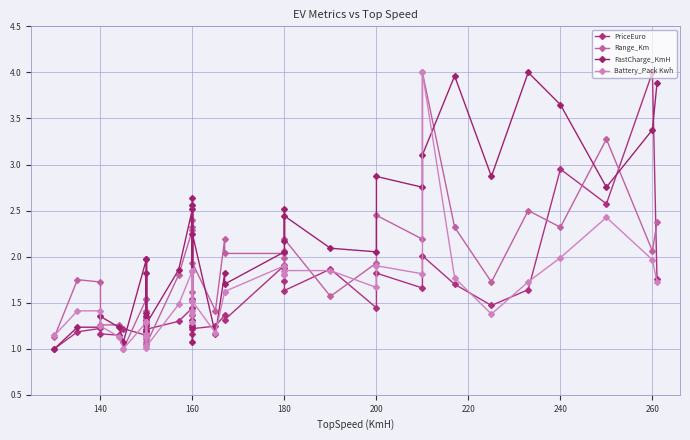

Reading left to right, transcribe all the data shown in this chart.

PriceEuro: 1.0	1.2	1.2	1.2	1.1	1.2	1.1	1.2	1.2	1.3	1.2	1.2	1.2	1.3	1.4	1.3	1.4	1.2	1.5	1.4	1.2	1.2	1.4	1.3	1.9	1.9	1.7	1.6	1.9	1.4	1.8	1.7	2.0	1.7	1.5	1.6	2.9	2.6	4.0	1.8
Range_Km: 1.1	1.8	1.7	1.3	1.3	1.0	1.5	1.1	1.4	1.3	1.5	1.1	1.1	1.8	2.3	1.6	2.4	1.5	1.5	2.3	1.9	1.4	2.2	2.0	2.0	2.0	2.1	2.2	1.6	1.9	2.4	2.2	4.0	2.3	1.7	2.5	2.3	3.3	2.1	2.4
FastCharge_KmH: 1.0	1.2	1.2	1.4	1.2	1.1	2.0	1.4	1.8	1.4	2.0	1.2	1.3	1.9	2.5	1.2	2.6	1.3	1.1	2.6	2.2	1.2	1.8	1.7	2.1	2.5	2.2	2.4	2.1	2.1	2.9	2.8	3.1	4.0	2.9	4.0	3.6	2.8	3.4	3.9
Battery_Pack Kwh: 1.1	1.4	1.4	1.2	1.1	1.0	1.3	1.0	1.3	1.2	1.3	1.1	1.0	1.5	1.8	1.4	1.8	1.3	1.4	1.8	1.5	1.2	1.6	1.6	1.9	1.8	1.8	1.8	1.8	1.7	1.9	1.8	4.0	1.8	1.4	1.7	2.0	2.4	2.0	1.7